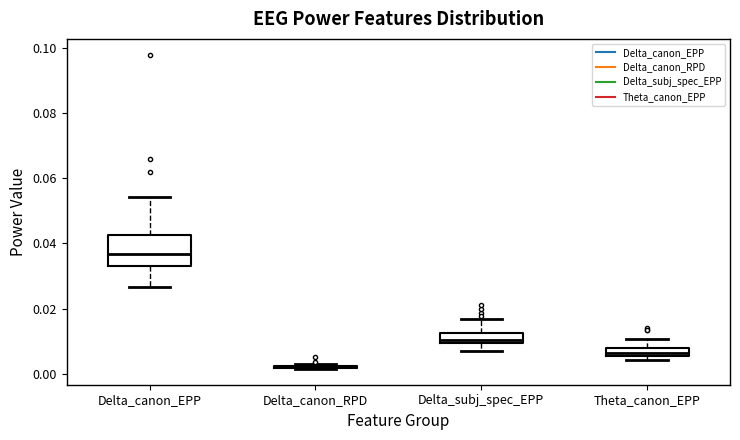

Which box is the tallest, from its lower edge to its upper edge?

Delta_canon_EPP